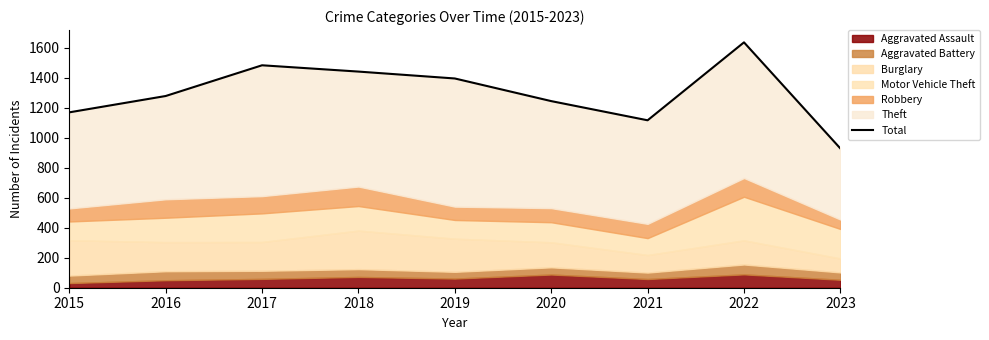

Which label corresponds to the smallest value in the chart?

2023